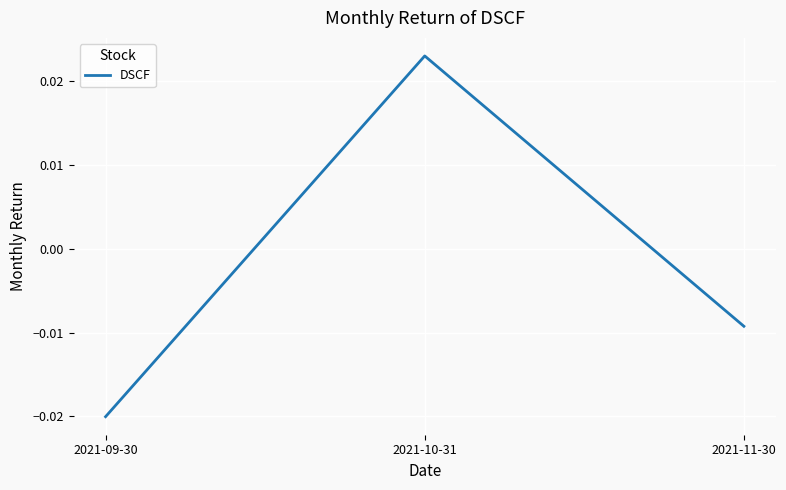

Is this an area chart (filled region under the line)?

No